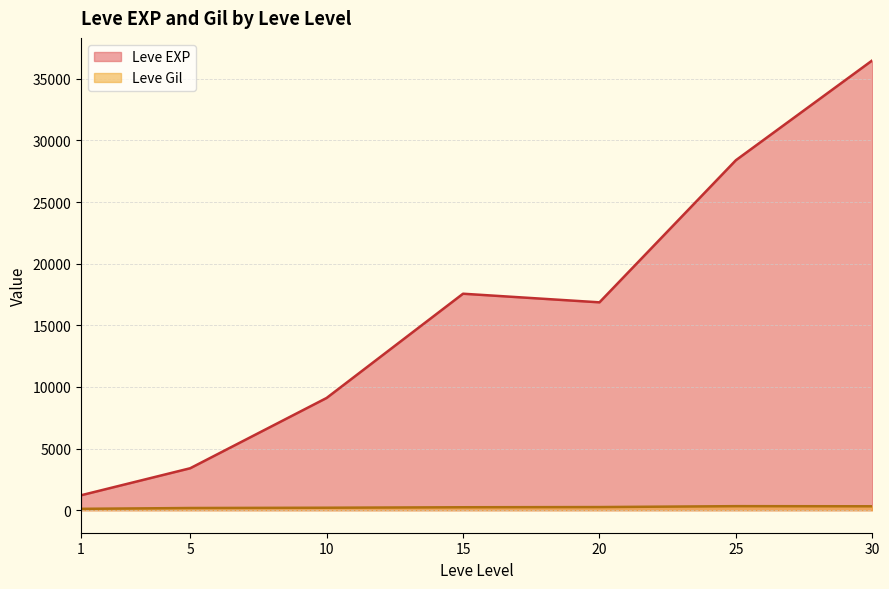

True or false: Leve EXP and Leve Gil intersect in this chart.

False